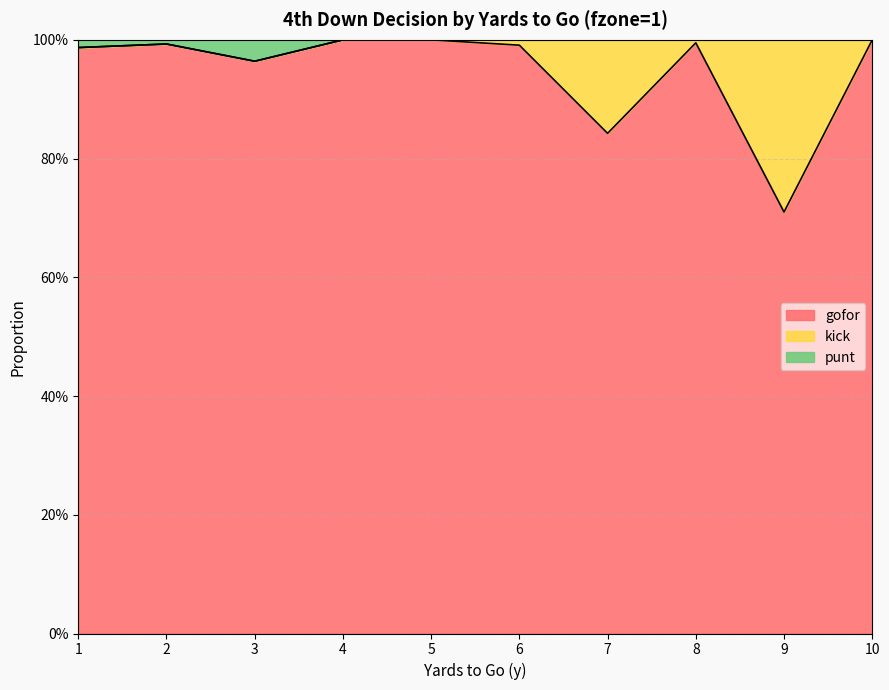

At which label does gofor reach its peak?

4